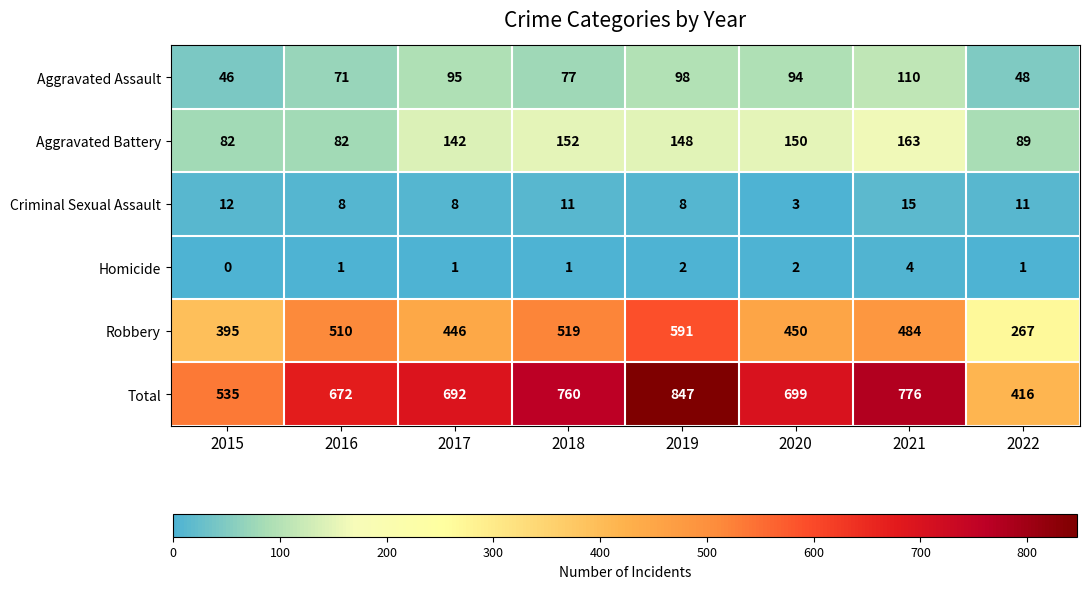

Count the number of categories in the chart.

8